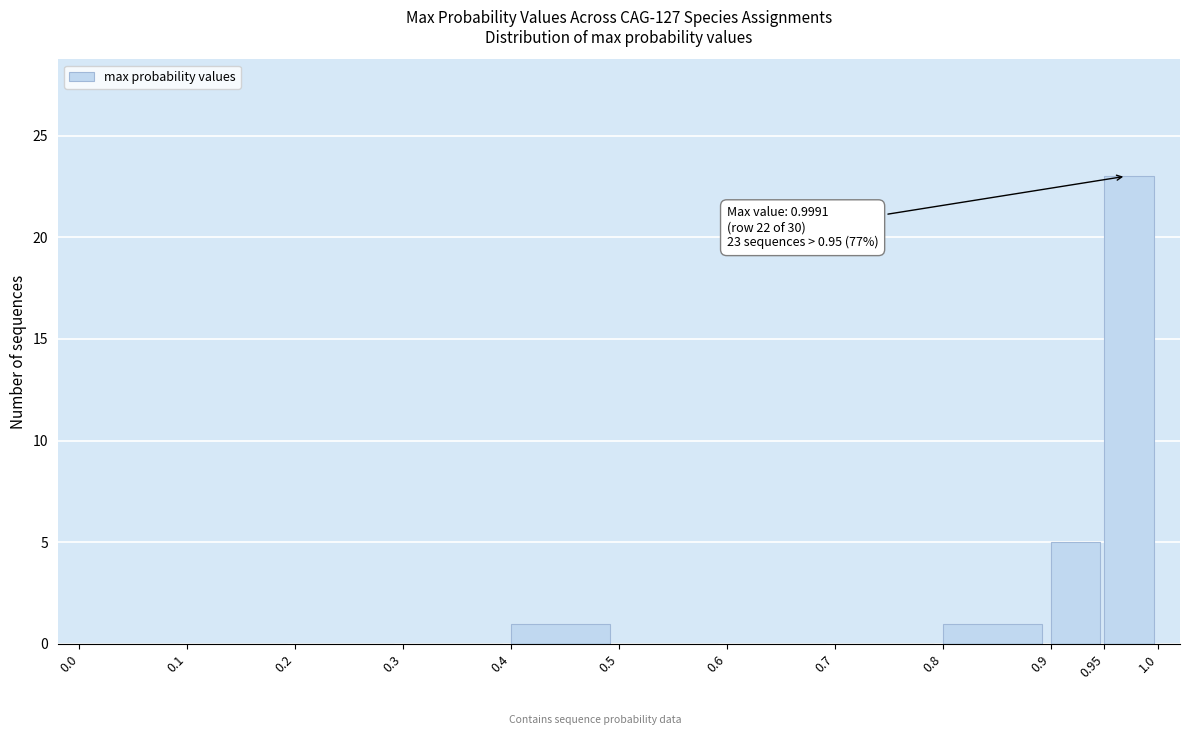

Over which range of the x-axis is the bar tallest?

0.95 to 1.0